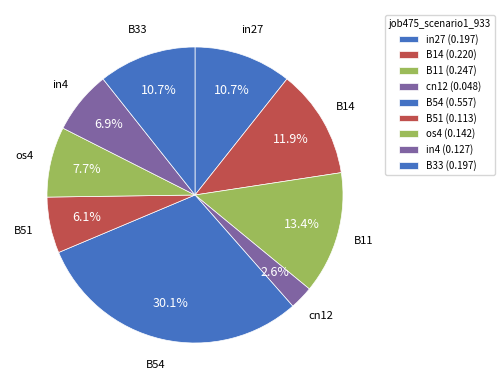

To the nearest percent, what is the average slice percentage?

11%